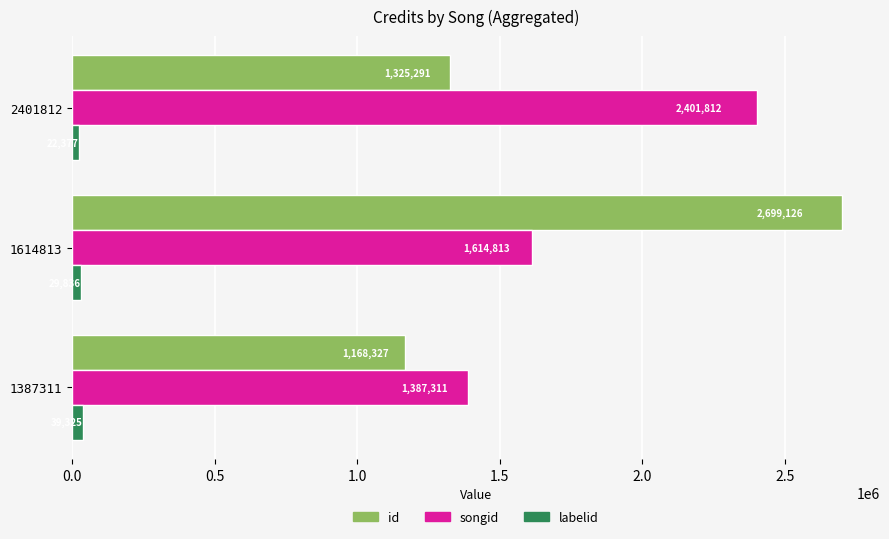

Is it true that labelid equals 39325 at 1387311?

True